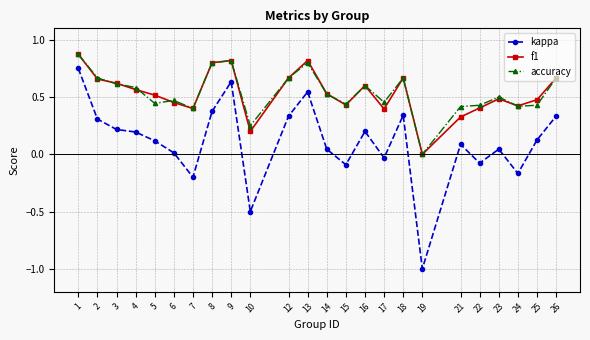

The value of f1 at 16 is 0.6. True or false?

True